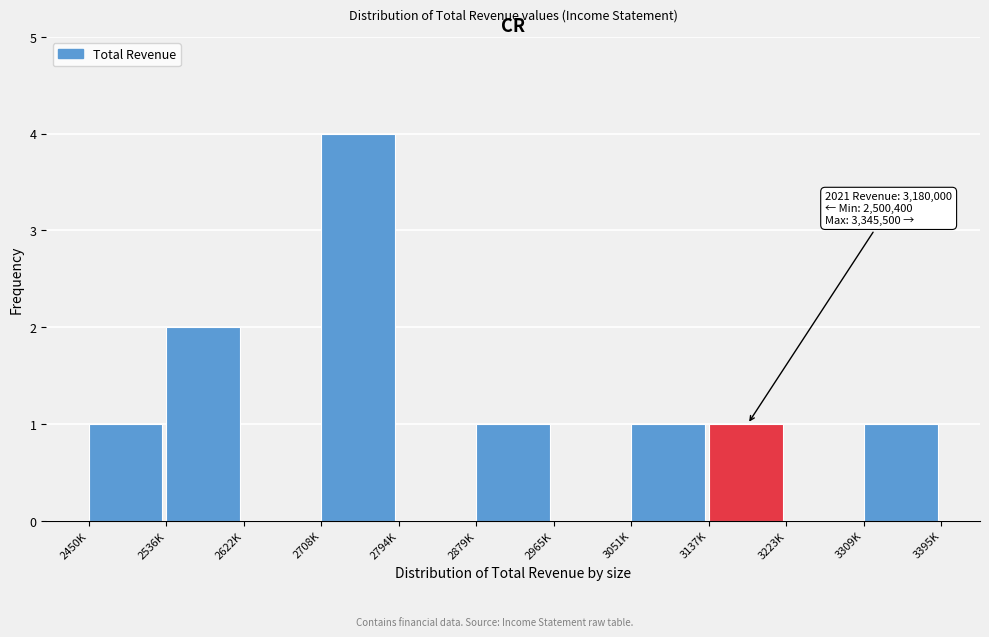

Reading left to right, list all the values displayed in this chart.

2450K=1	2536K=2	2622K=0	2708K=4	2794K=0	2879K=1	2965K=0	3051K=1	3137K=1	3223K=0	3309K=1